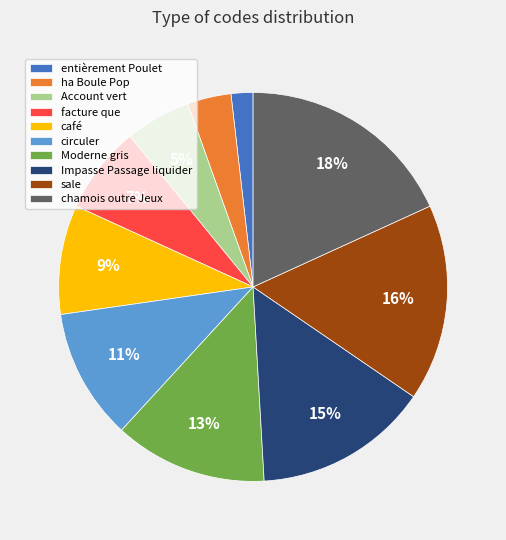

What is the ratio of the value at facture que to the value at Impasse Passage liquider?

0.5